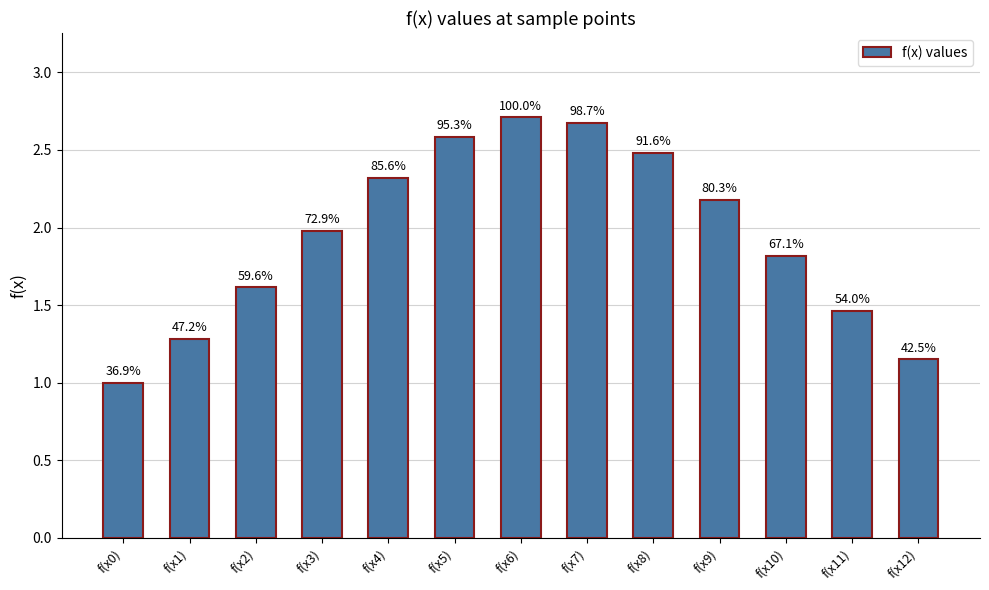

Is it true that the value at f(x0) is 1.0?

True